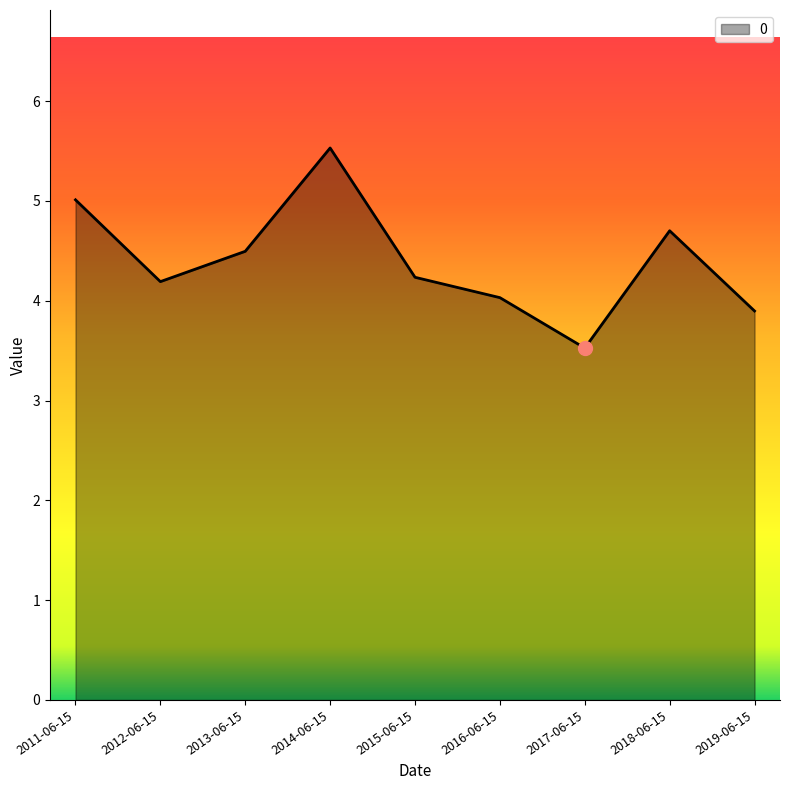

At which label does the data first exceed 4?

2011-06-15